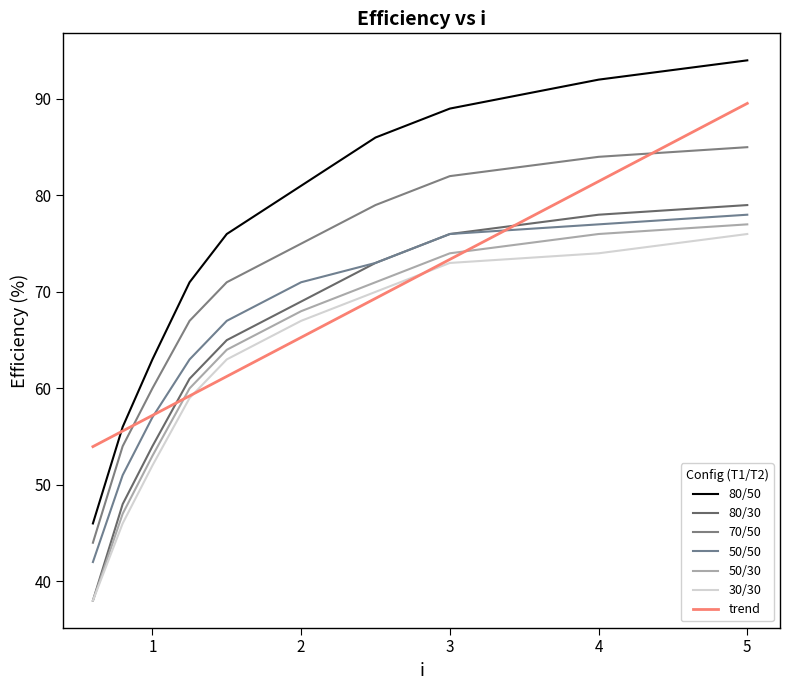

Which series has the largest range (max minus min)?

80/50